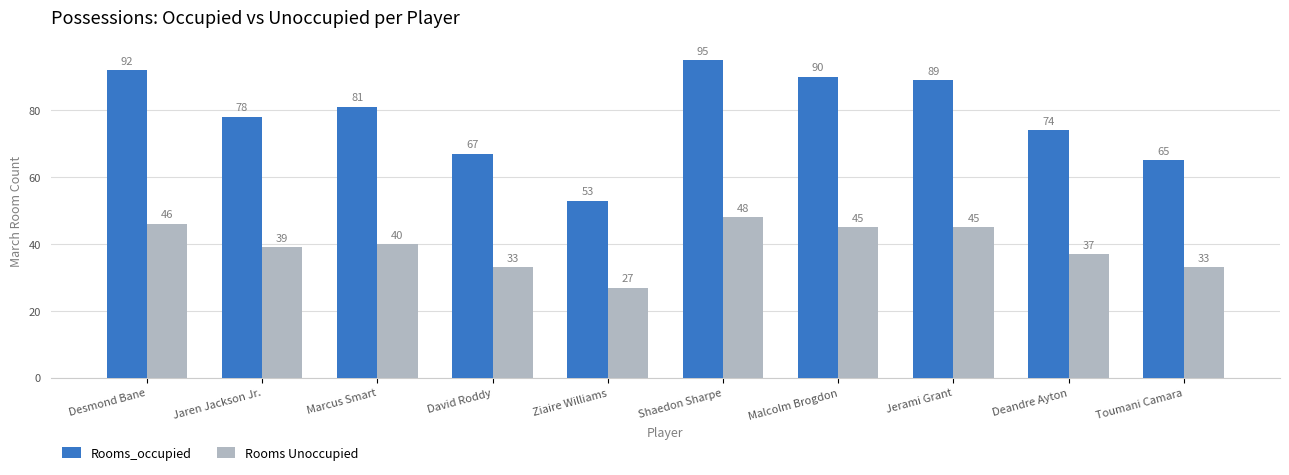

Rank the series by their maximum value, from highest to lowest.

Rooms_occupied, Rooms Unoccupied